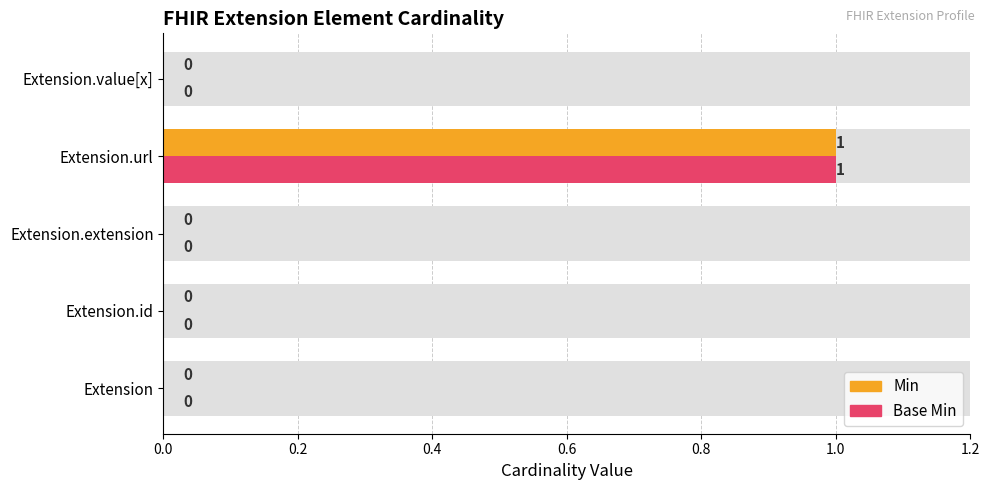

What is the difference between the maximum and second lowest values in the Base Min series?

1